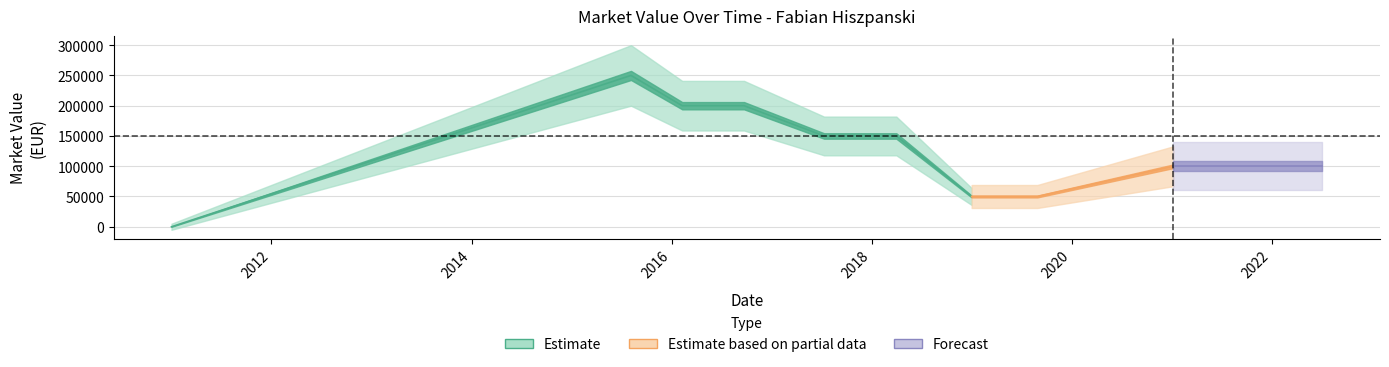

At which category does the data reach its first local peak?

2015-08-06